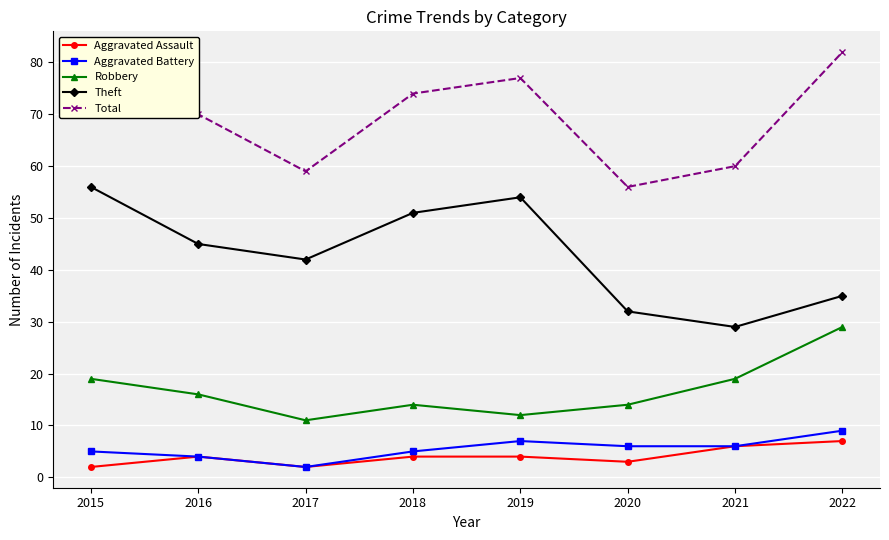

At which label does Aggravated Battery reach its peak?

2022